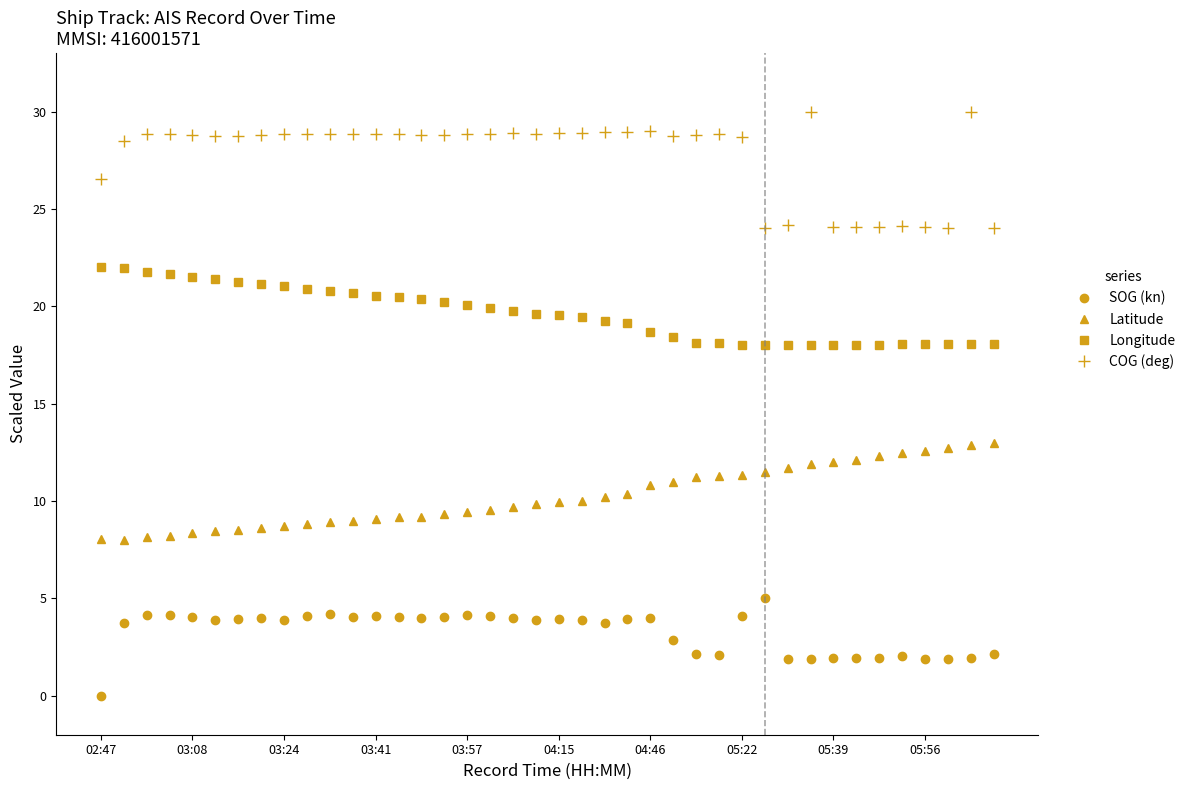

What is the value of the SOG (kn) point at the 9th from the left?

3.9